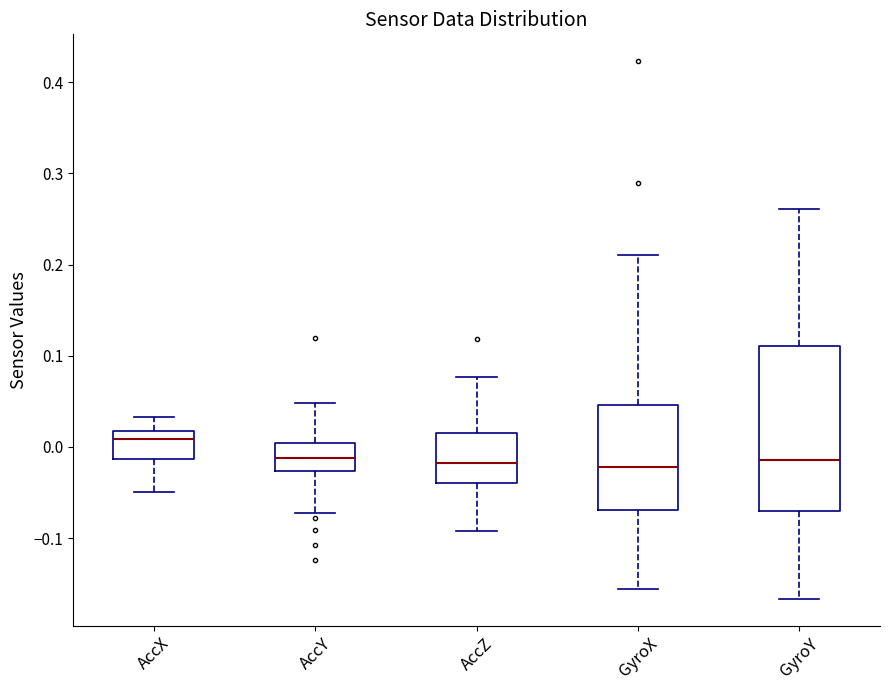

Where does the lower whisker of the box for AccX end on the y-axis? The values are not printed on the chart, so give them approximately, as read against the axis.

-0.05